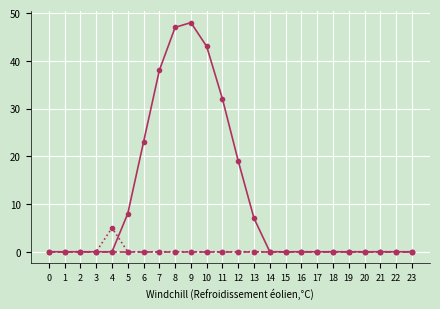

What is the greatest value displayed?

48